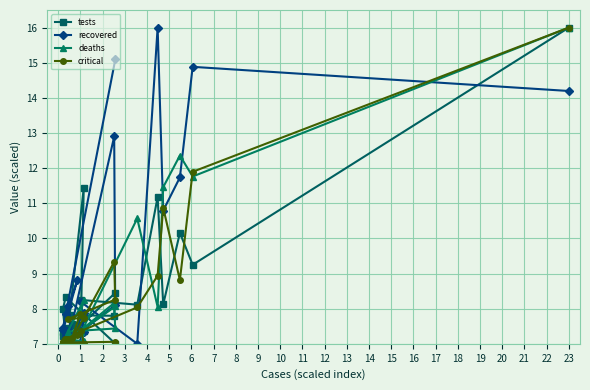

How many lines are shown in the chart?

4